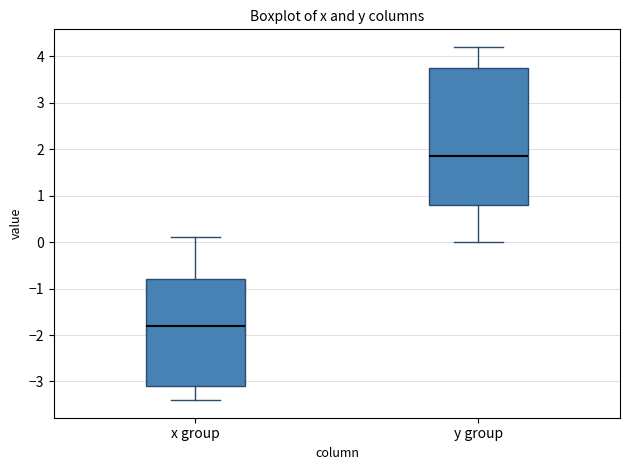

Which box's median line is the highest?

y group